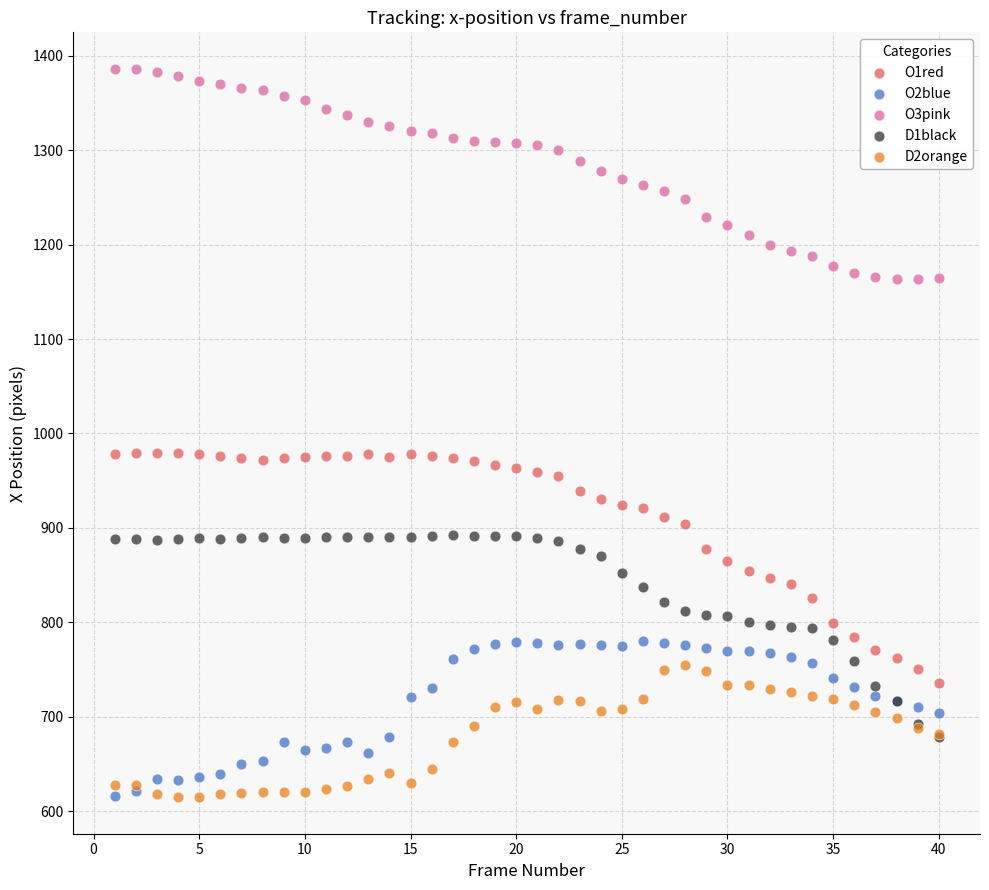

Which series contains the highest Y value?

O3pink